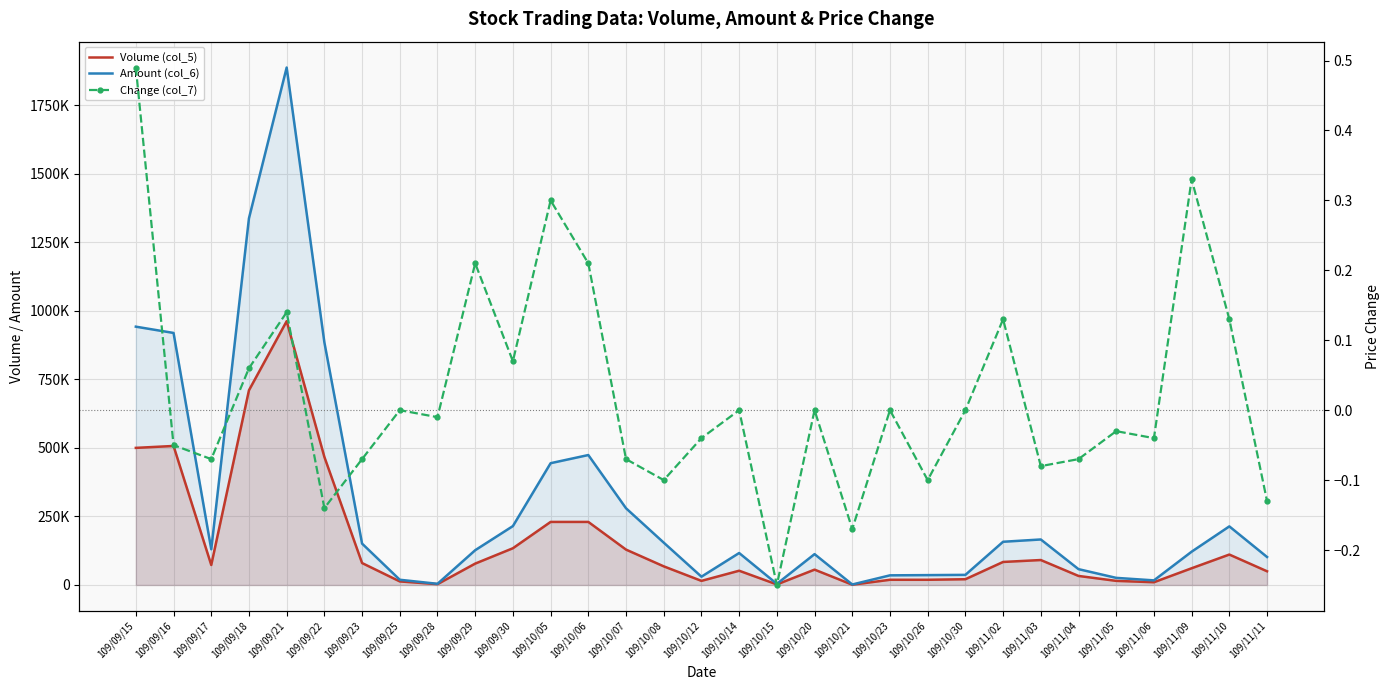

Does the chart have visible grid lines?

Yes